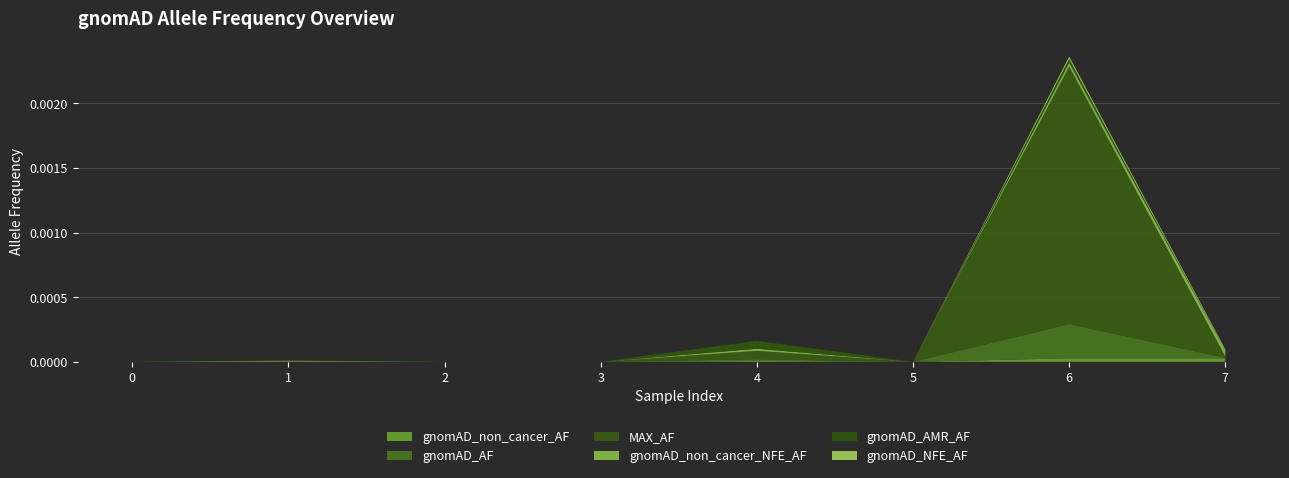

At which category is the sum across all series the highest?

6